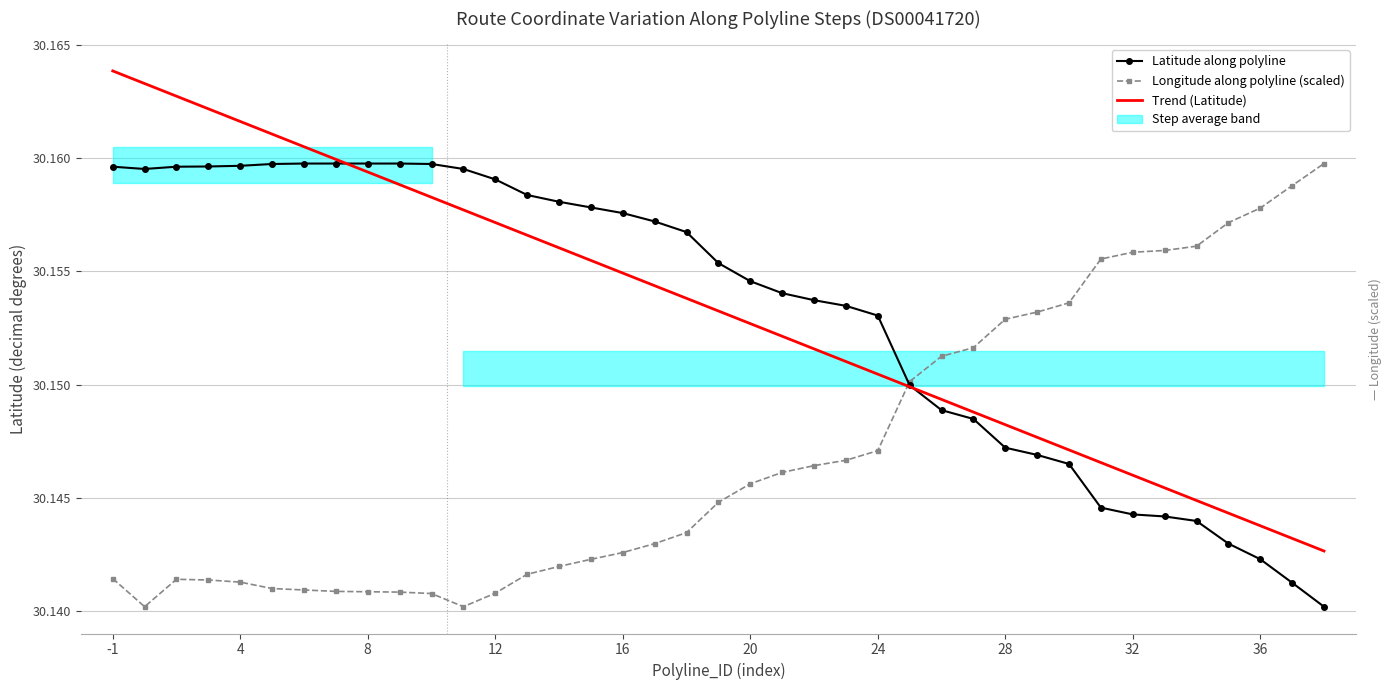

Read the Longitude along polyline (scaled) value at 29.

30.2